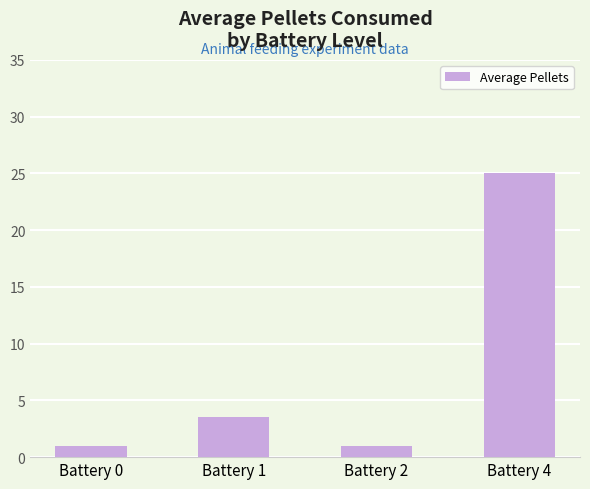

Where is the data nearest to the value 13?

Battery 1